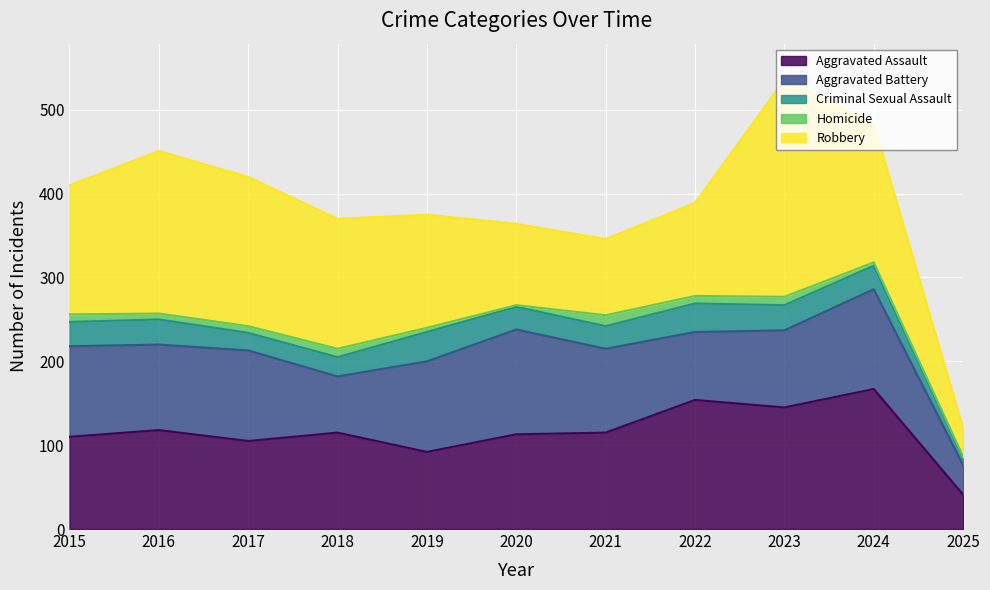

What is the value of the Robbery point at the 8th from the left?

111